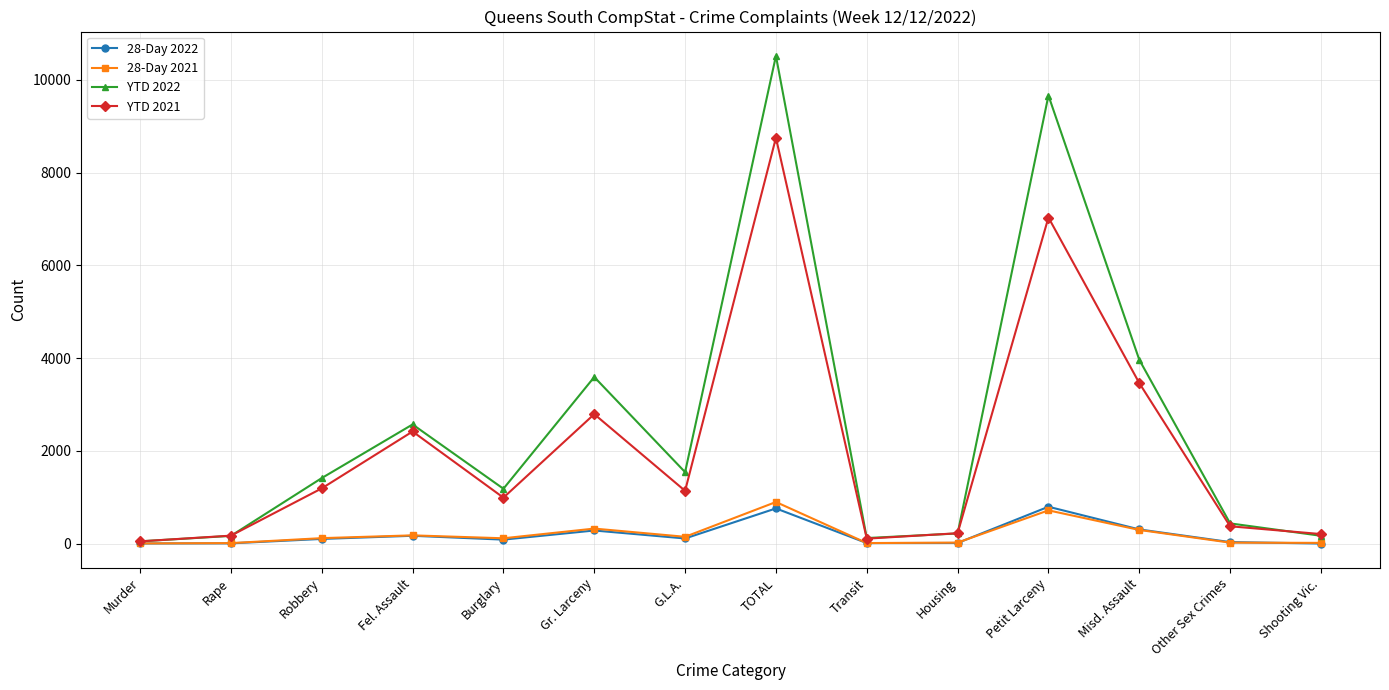

What position from the right is Transit?

6